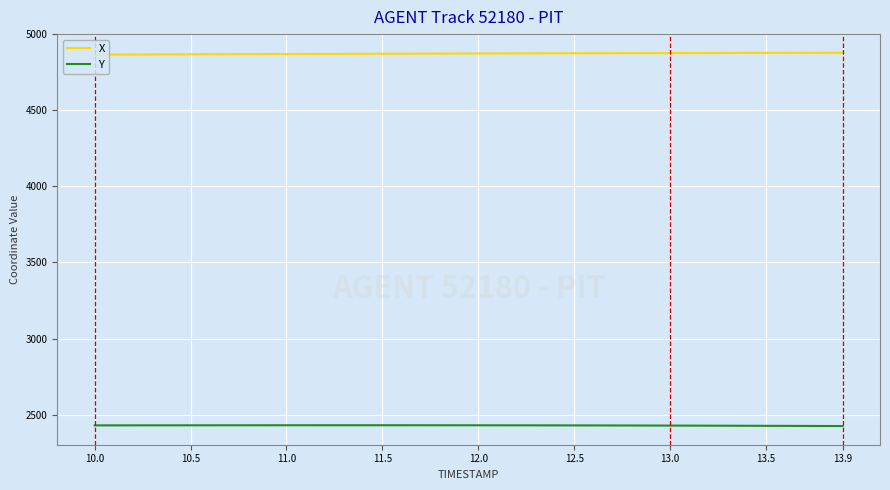

True or false: Y and X cross at least once.

False